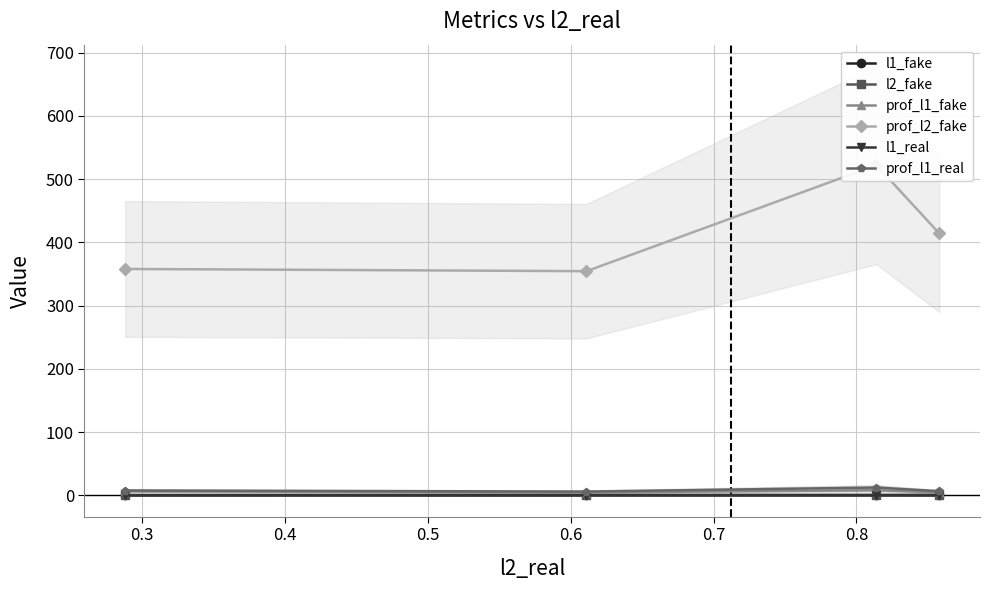

True or false: l2_fake has more than 1 points higher than both neighbors.

False